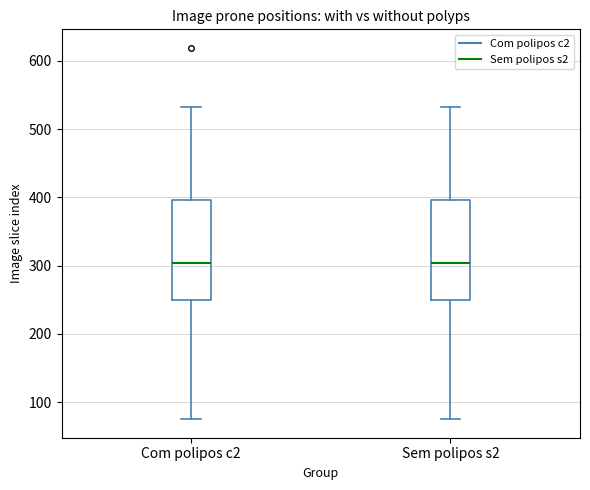

Reading left to right, read every box against the y-axis: the position of its median line, the range the box covers, and the ends of its whiskers. The values are not printed on the chart, so give them approximately, as read against the axis.

Com polipos c2: median 300, box 250 to 400, whiskers 80 to 530
Sem polipos s2: median 300, box 250 to 400, whiskers 80 to 530